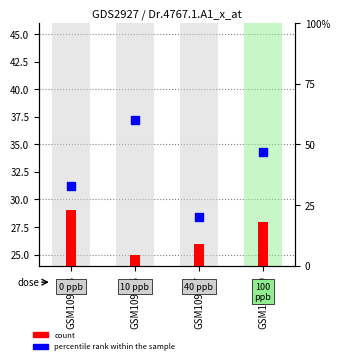

At how many categories does at least one series exceed 33?

2